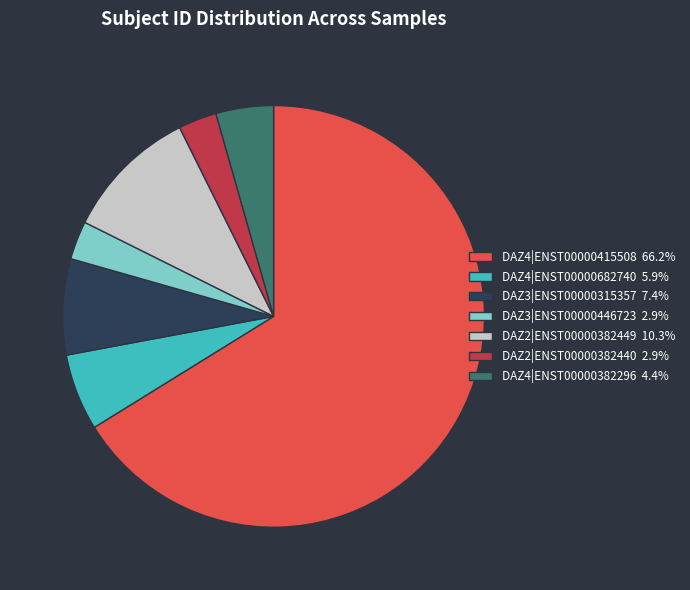

How many segments does this pie chart have?

7